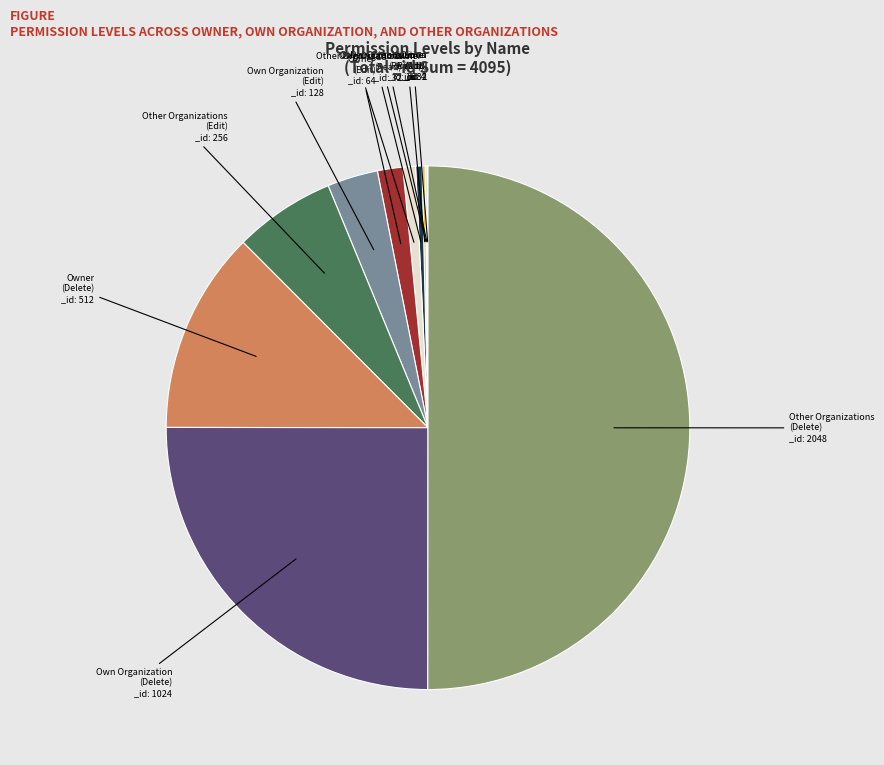

Is there any slice that represents more than half of the pie?

Yes